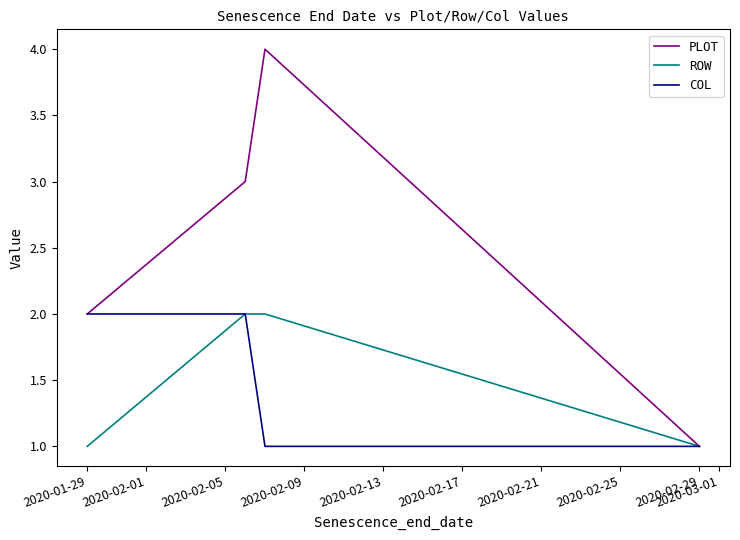

Which series has the widest spread of values?

PLOT